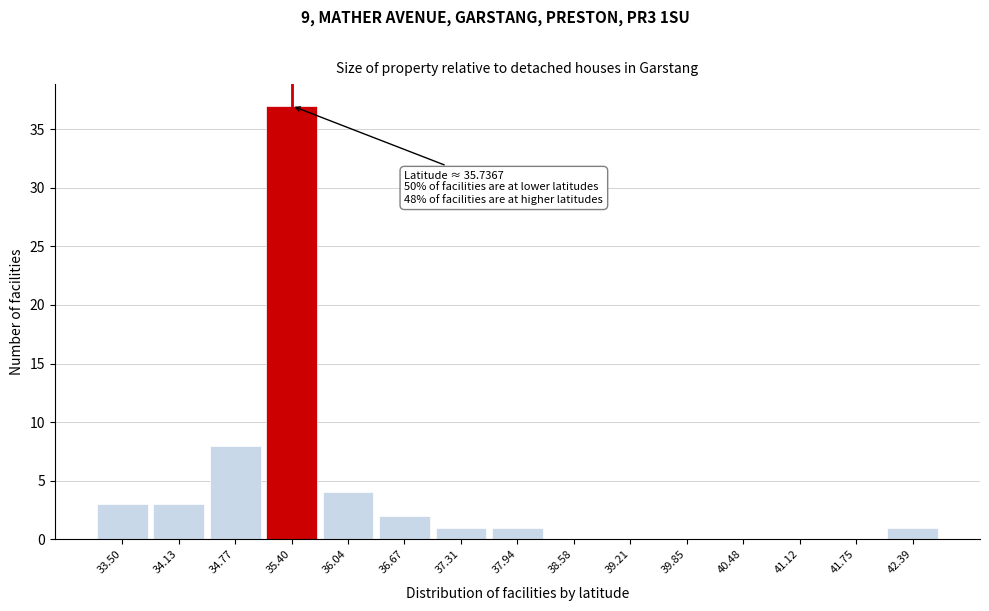

Reading left to right, transcribe all the data shown in this chart.

33.50=3	34.13=3	34.77=8	35.40=37	36.04=4	36.67=2	37.31=1	37.94=1	38.58=0	39.21=0	39.85=0	40.48=0	41.12=0	41.75=0	42.39=1